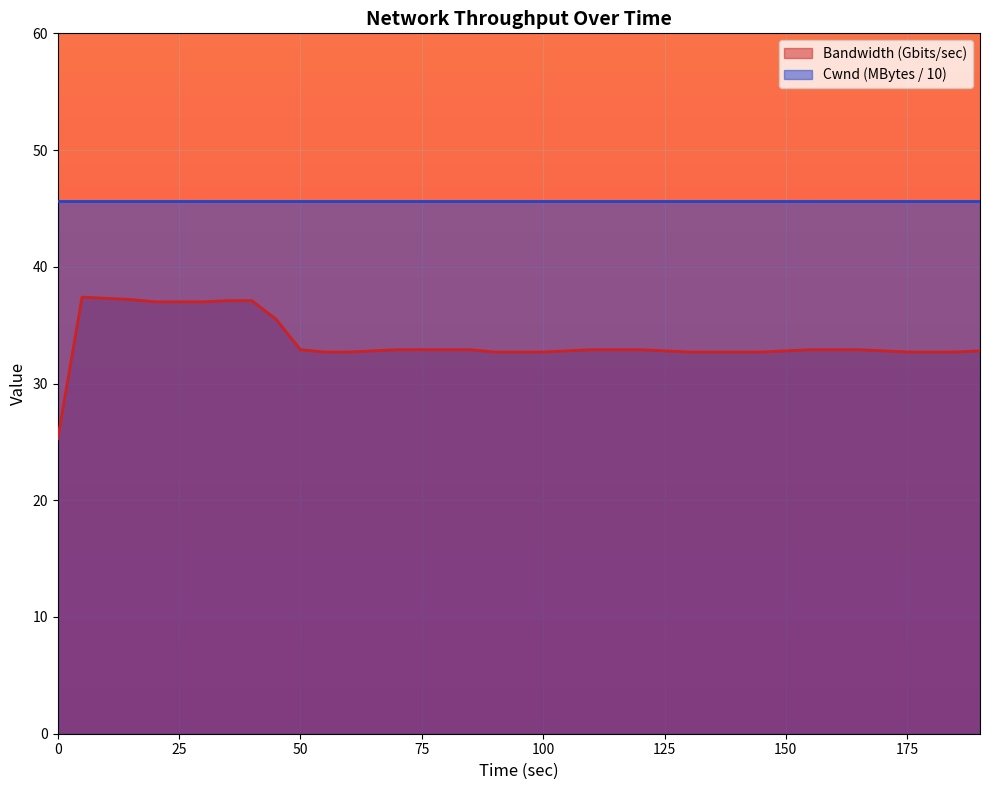

What is the sum of all values?

1309.0